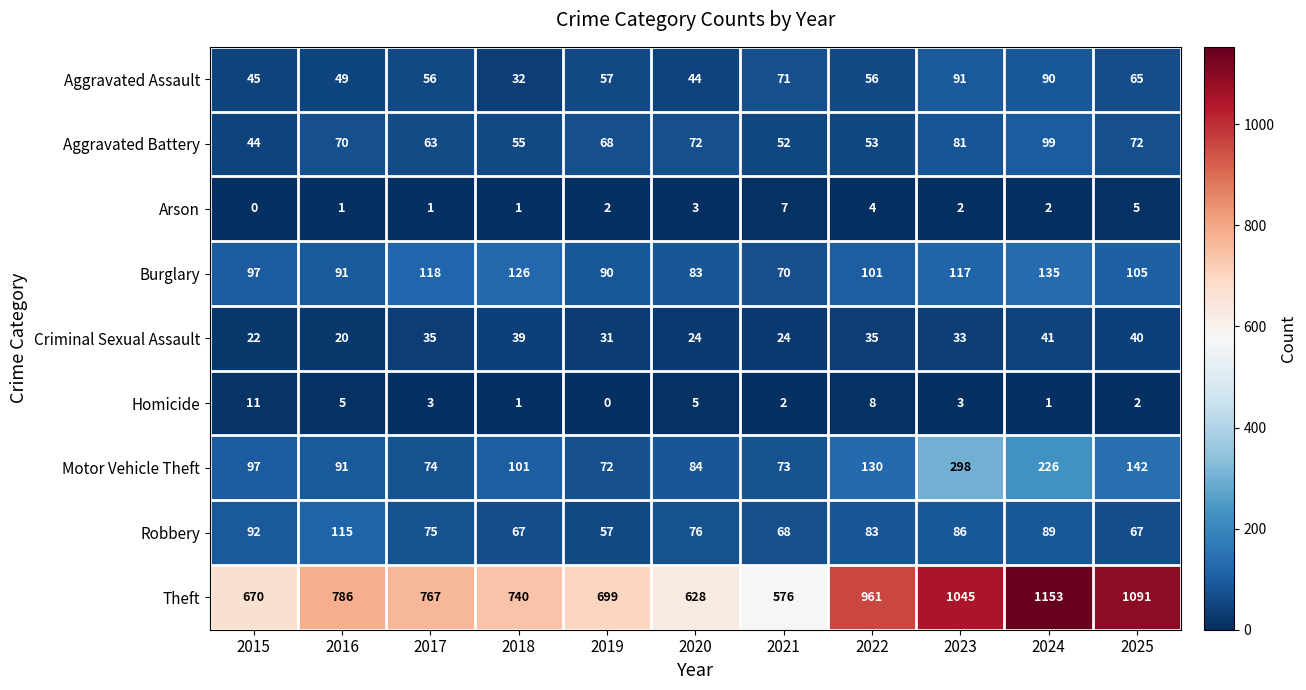

Between 2022 and 2025, which series saw the biggest shift?

Theft